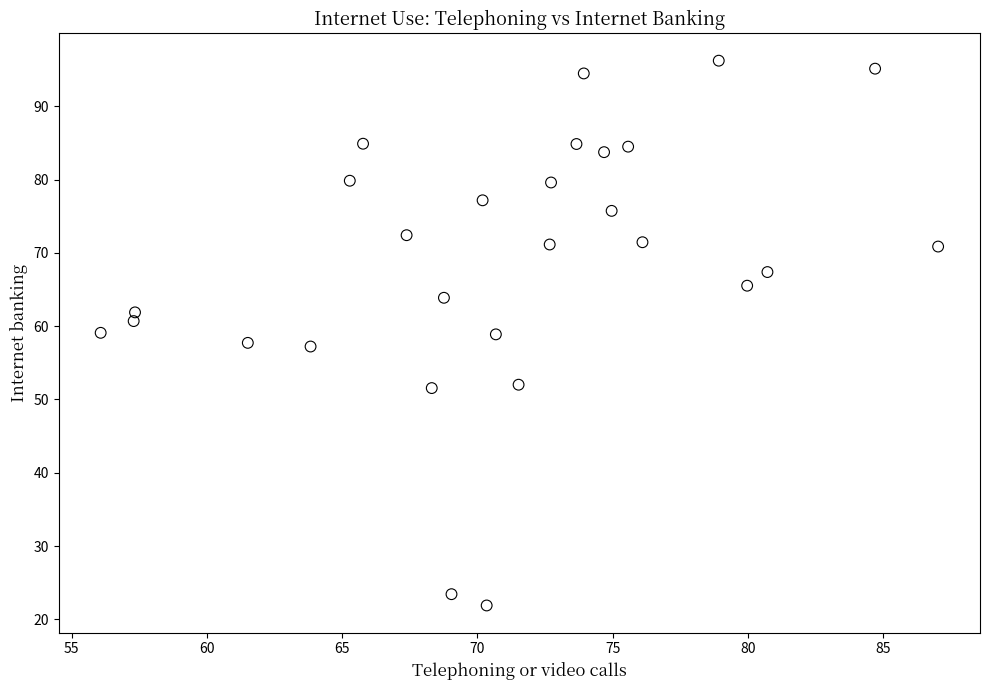

What is the range of Y values (max minus min)?

74.3